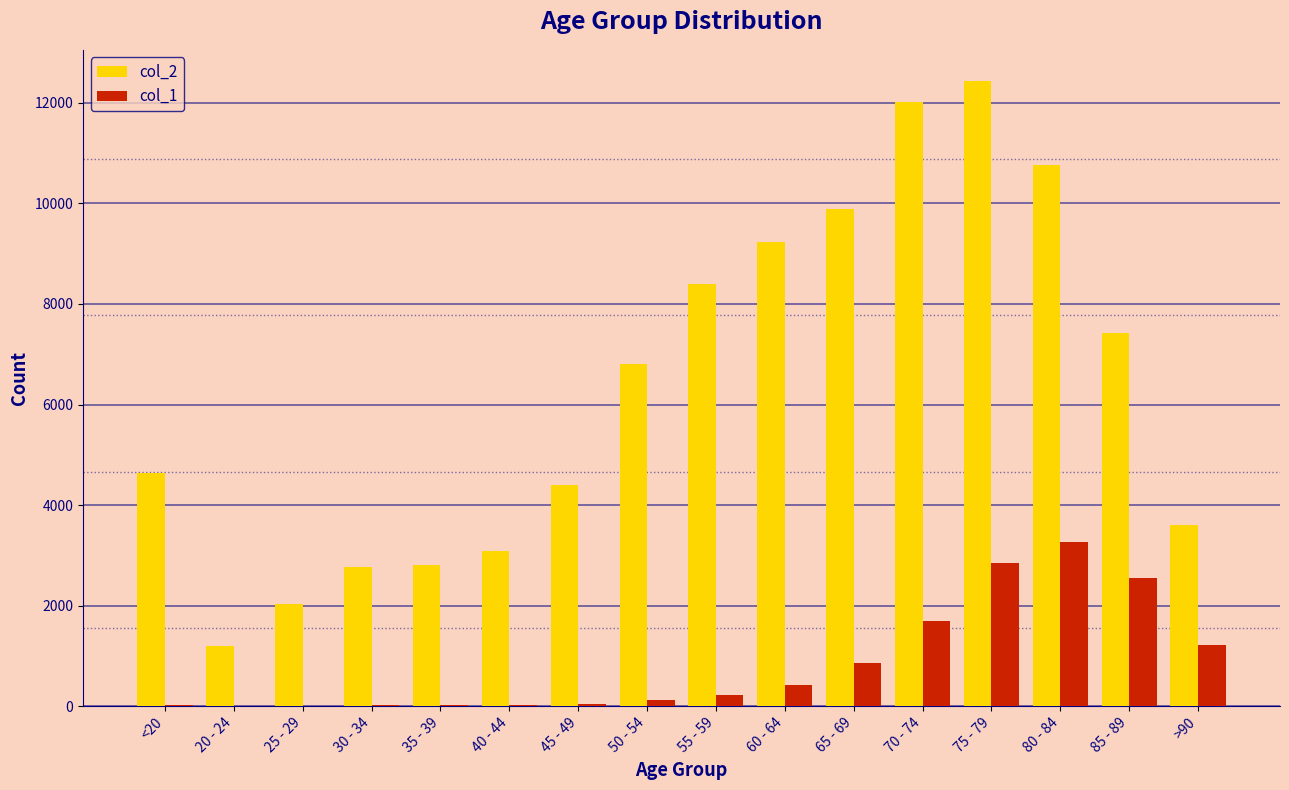

At which category is the sum across all series the highest?

75 - 79